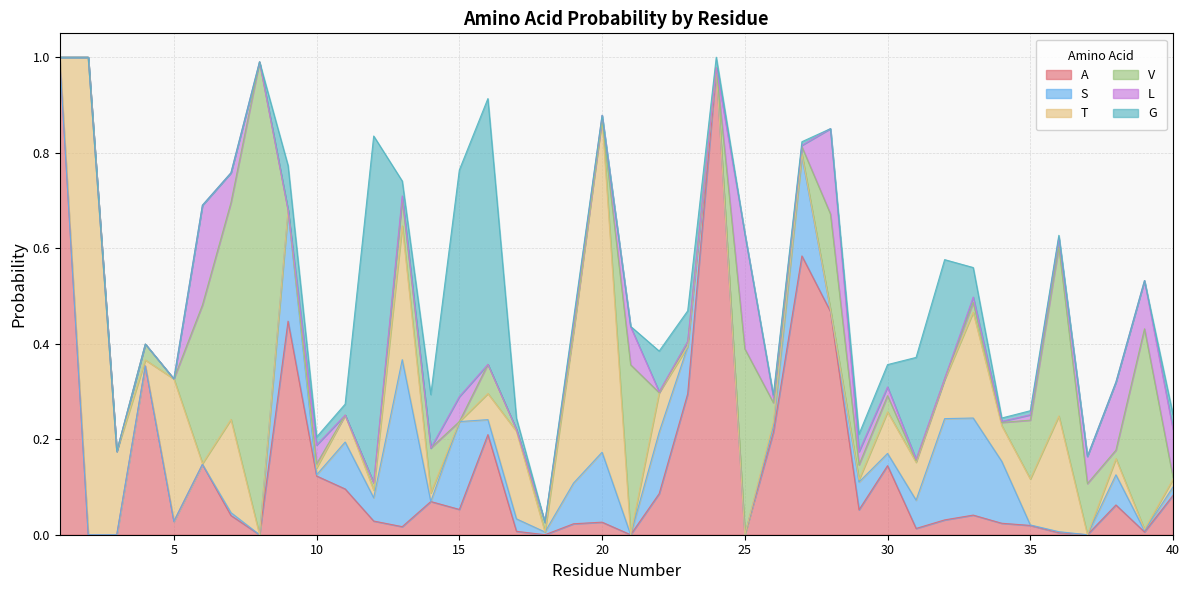

Which series has the largest range (max minus min)?

A